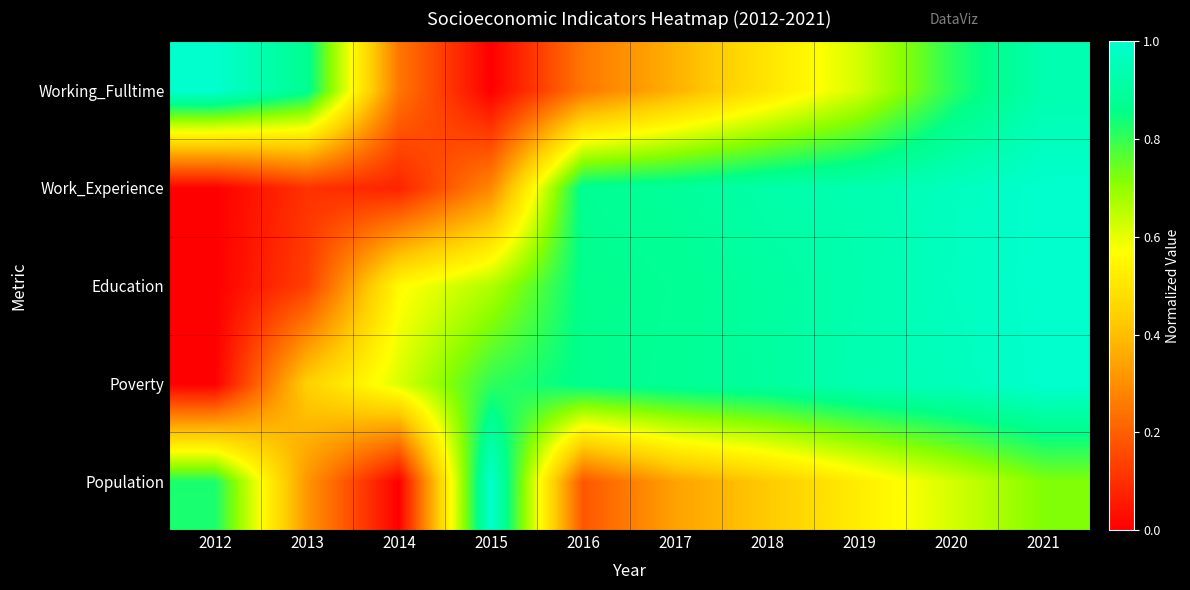

Reading right to left, extract all data points from this chart.

Population: 2021=0.7	2020=0.6	2019=0.5	2018=0.4	2017=0.3	2016=0.2	2015=1.0	2014=0.0	2013=0.3	2012=0.8
Poverty: 2021=1.0	2020=1.0	2019=0.9	2018=0.9	2017=0.9	2016=0.9	2015=0.8	2014=0.6	2013=0.4	2012=0.0
Education: 2021=1.0	2020=1.0	2019=0.9	2018=0.9	2017=0.9	2016=0.9	2015=0.7	2014=0.6	2013=0.1	2012=0.0
Work_Experience: 2021=1.0	2020=1.0	2019=0.9	2018=0.9	2017=0.9	2016=0.9	2015=0.3	2014=0.1	2013=0.1	2012=0.0
Working_Fulltime: 2021=0.9	2020=0.8	2019=0.6	2018=0.5	2017=0.4	2016=0.2	2015=0.0	2014=0.2	2013=0.9	2012=1.0